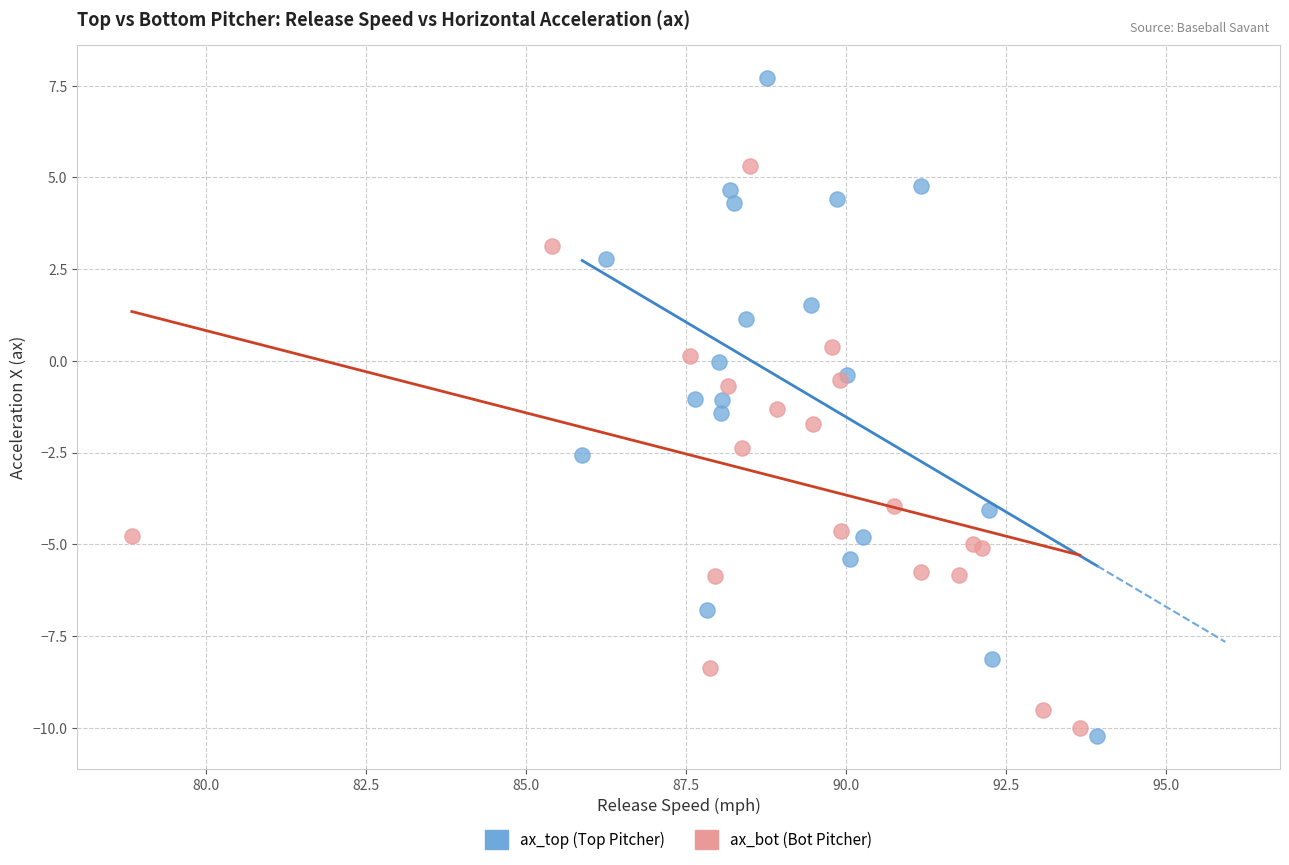

What are all the series names shown in the legend?

ax_top (Top Pitcher), ax_bot (Bot Pitcher)